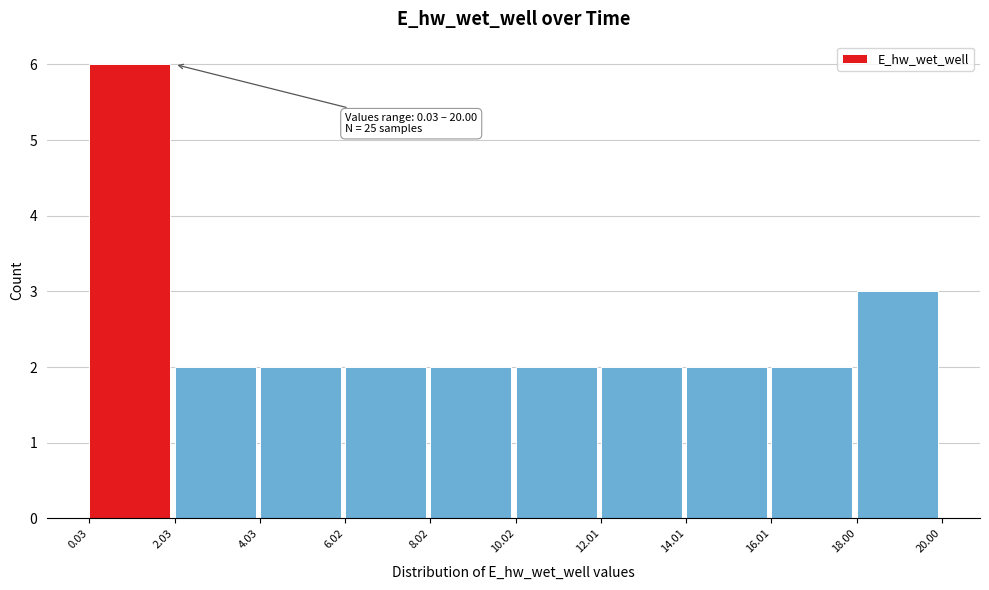

Which range on the x-axis has the tallest bar?

0.03 to 2.03